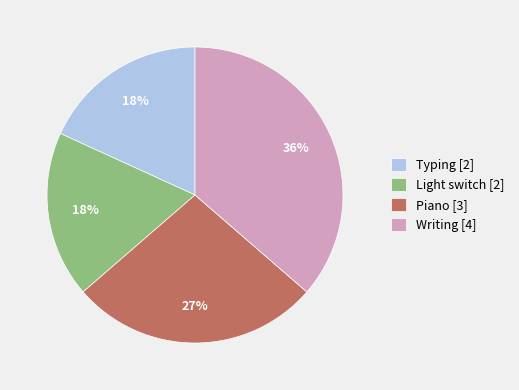

How many slices are in this pie chart?

4